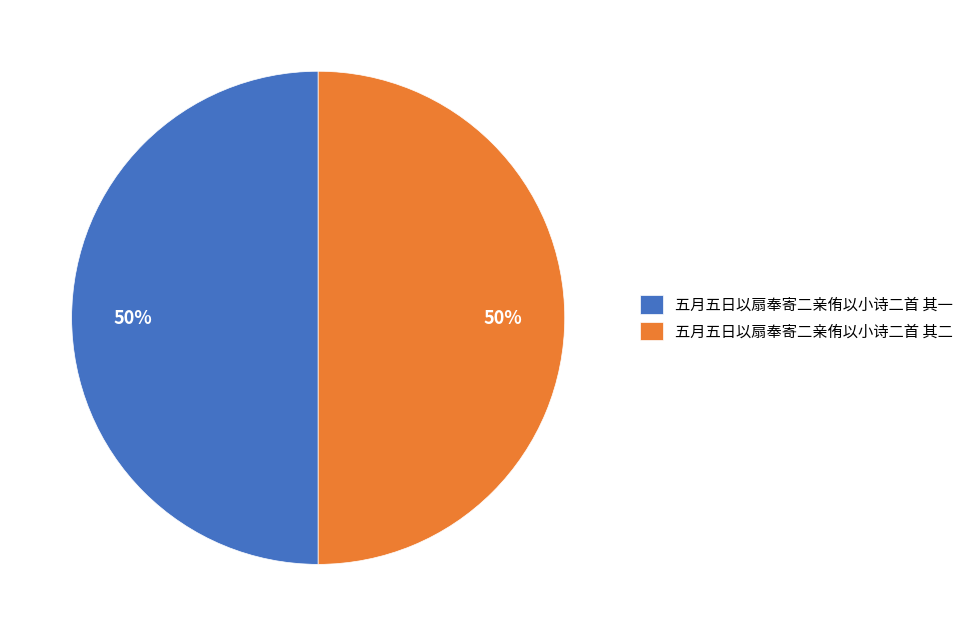

True or false: 五月五日以扇奉寄二亲侑以小诗二首 其二 accounts for 40% of the total.

False